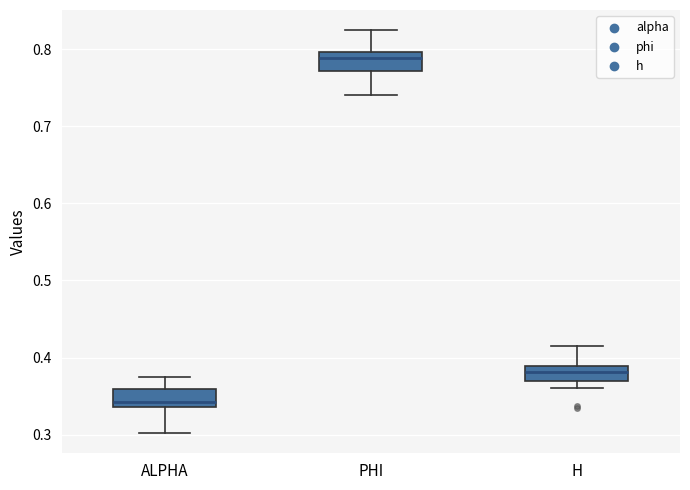

Reading left to right, read every box against the y-axis: the position of its median line, the range the box covers, and the ends of its whiskers. The values are not printed on the chart, so give them approximately, as read against the axis.

ALPHA: median 0.34 (just above the box's lower edge), box 0.34 to 0.36, whiskers 0.30 to 0.37
PHI: median 0.79, box 0.77 to 0.80, whiskers 0.74 to 0.82
H: median 0.38, box 0.37 to 0.39, whiskers 0.36 to 0.41